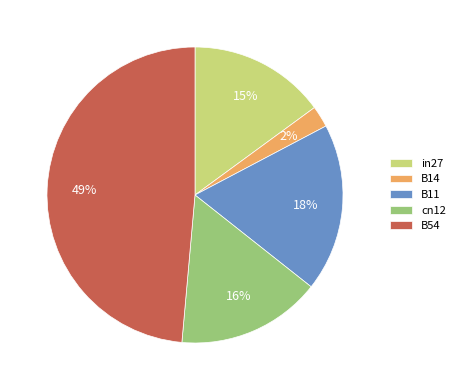

Combined, do B11 and in27 account for over 50%?

No